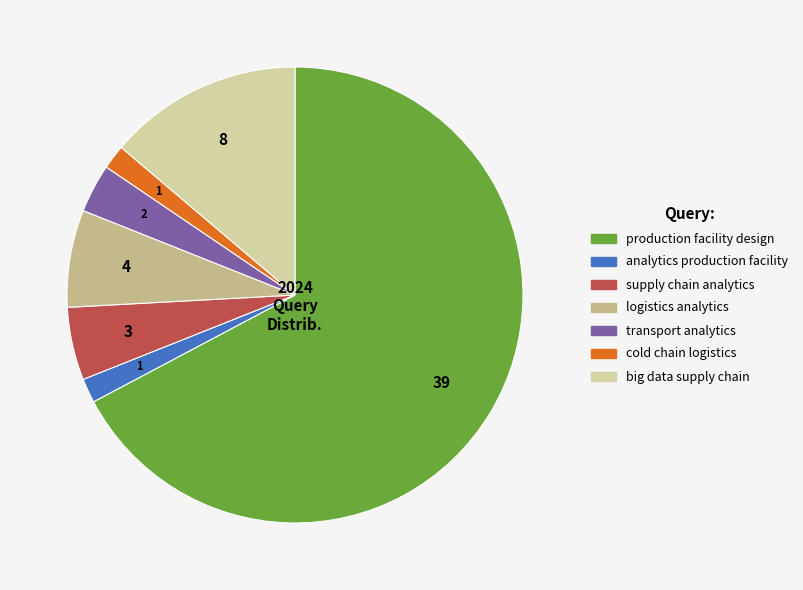

Is the sum of analytics production facility and supply chain analytics greater than half?

No